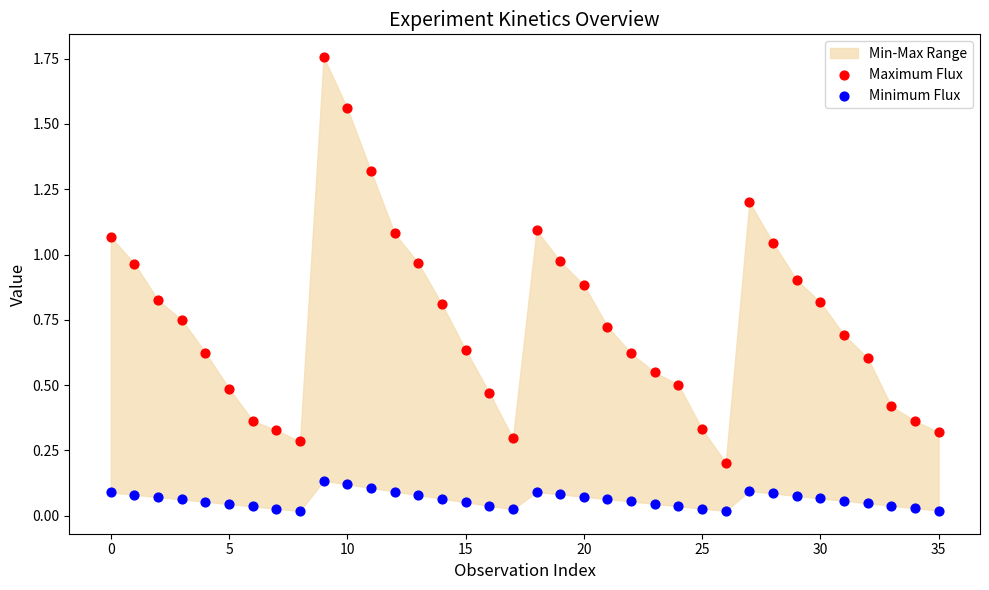

Which series reaches the maximum Y coordinate?

Maximum Flux